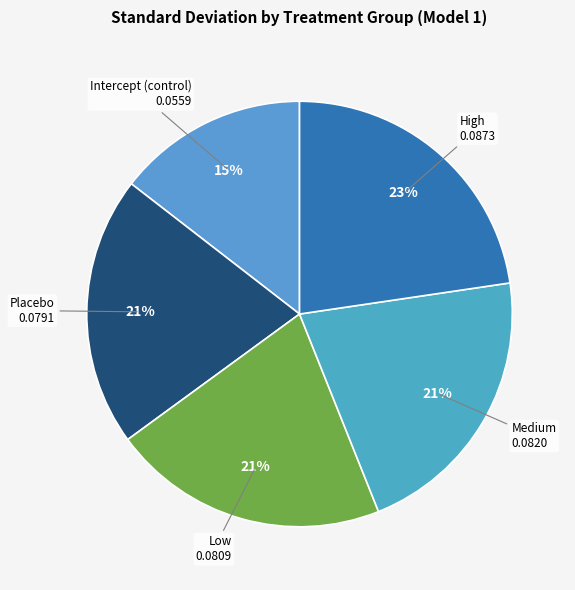

Count the number of slices in the pie.

5